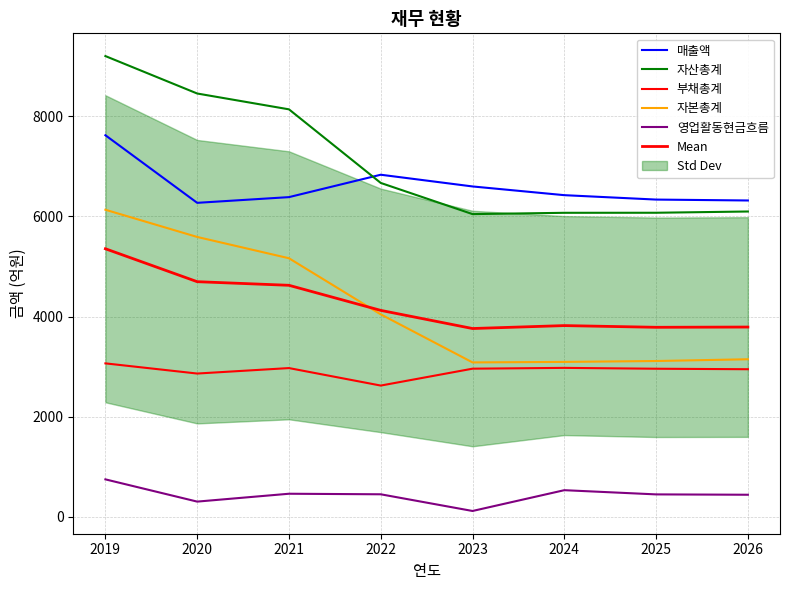

How many interior local valleys does the 자본총계 series have?

1